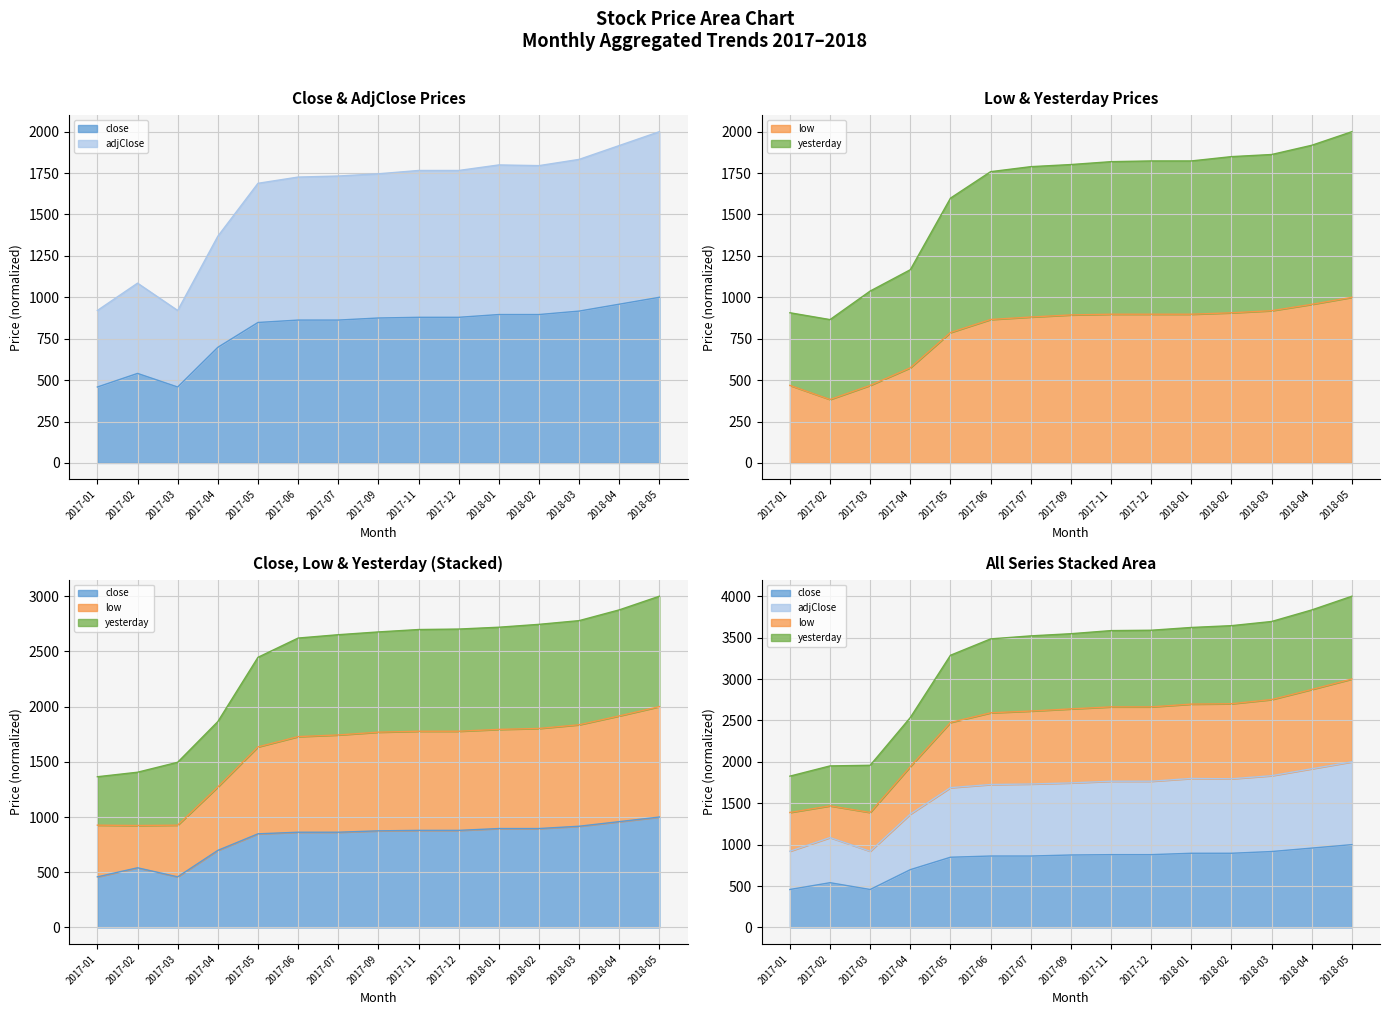

Rank the categories by adjClose value from lowest to highest.

2017-01, 2017-03, 2017-02, 2017-04, 2017-05, 2017-06, 2017-07, 2017-09, 2017-11, 2017-12, 2018-02, 2018-01, 2018-03, 2018-04, 2018-05